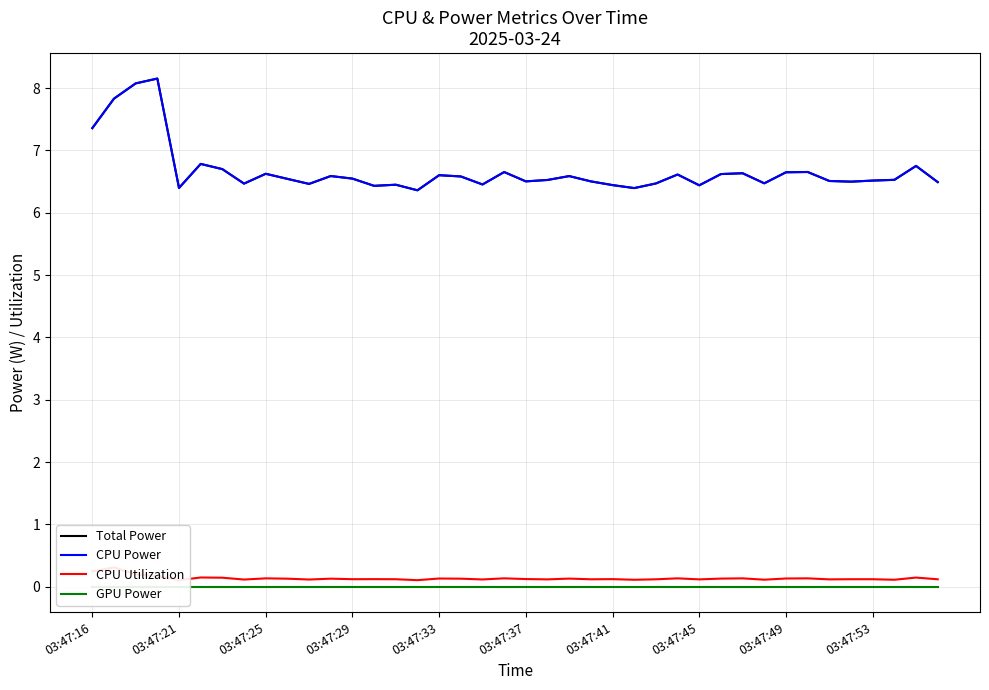

Reading left to right, list all the values displayed in this chart.

Total Power: 7.4	7.8	8.1	8.2	6.4	6.8	6.7	6.5	6.6	6.5	6.5	6.6	6.5	6.4	6.4	6.4	6.6	6.6	6.5	6.7	6.5	6.5	6.6	6.5	6.4	6.4	6.5	6.6	6.4	6.6	6.6	6.5	6.6	6.7	6.5	6.5	6.5	6.5	6.8	6.5
CPU Power: 7.4	7.8	8.1	8.2	6.4	6.8	6.7	6.5	6.6	6.5	6.5	6.6	6.5	6.4	6.4	6.4	6.6	6.6	6.5	6.7	6.5	6.5	6.6	6.5	6.4	6.4	6.5	6.6	6.4	6.6	6.6	6.5	6.6	6.7	6.5	6.5	6.5	6.5	6.8	6.5
CPU Utilization: 0.2	0.3	0.2	0.2	0.1	0.1	0.1	0.1	0.1	0.1	0.1	0.1	0.1	0.1	0.1	0.1	0.1	0.1	0.1	0.1	0.1	0.1	0.1	0.1	0.1	0.1	0.1	0.1	0.1	0.1	0.1	0.1	0.1	0.1	0.1	0.1	0.1	0.1	0.1	0.1
GPU Power: 0.0	0.0	0.0	0.0	0.0	0.0	0.0	0.0	0.0	0.0	0.0	0.0	0.0	0.0	0.0	0.0	0.0	0.0	0.0	0.0	0.0	0.0	0.0	0.0	0.0	0.0	0.0	0.0	0.0	0.0	0.0	0.0	0.0	0.0	0.0	0.0	0.0	0.0	0.0	0.0